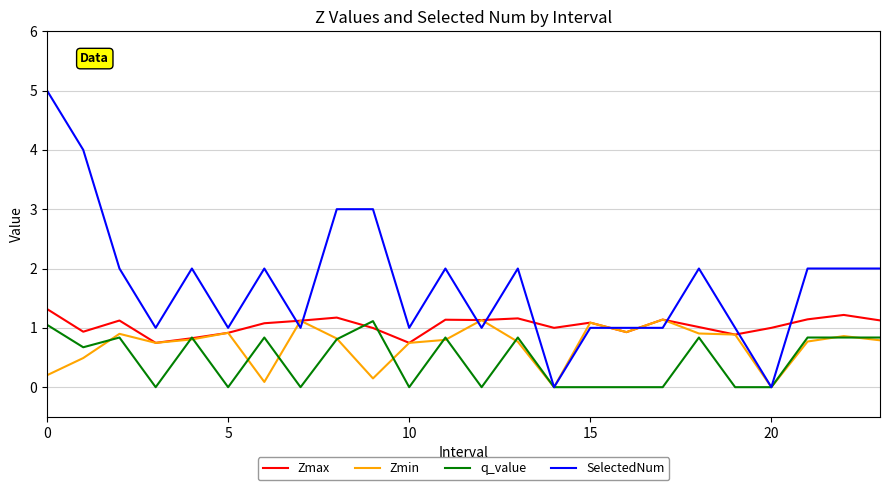

What are all the series names shown in the legend?

Zmax, Zmin, q_value, SelectedNum